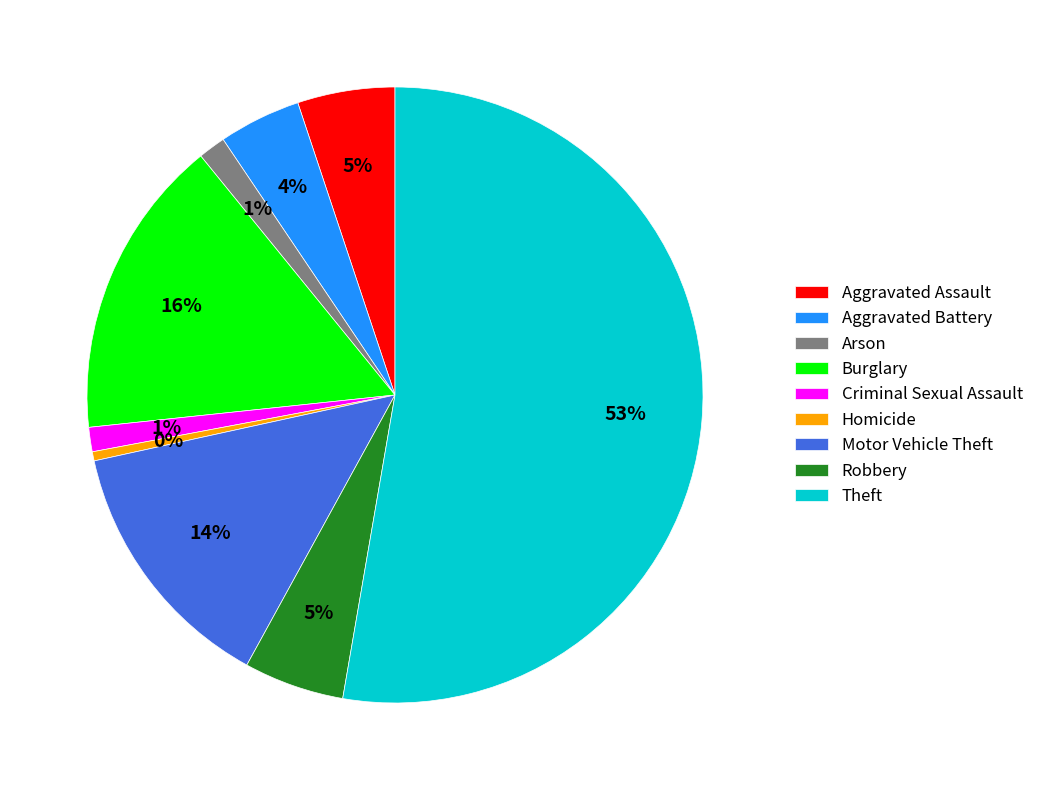

The Homicide slice represents 0% of the pie. True or false?

True